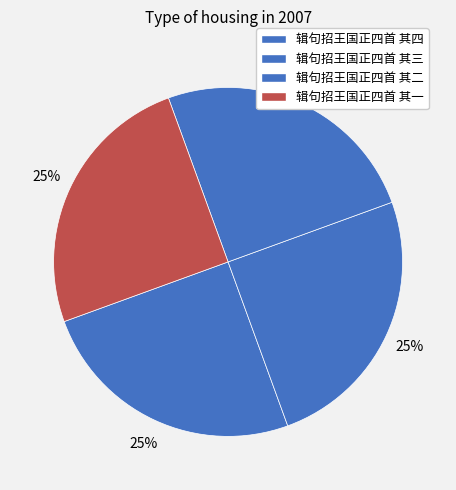

To the nearest percent, what portion does 辑句招王国正四首 其一 represent?

25%